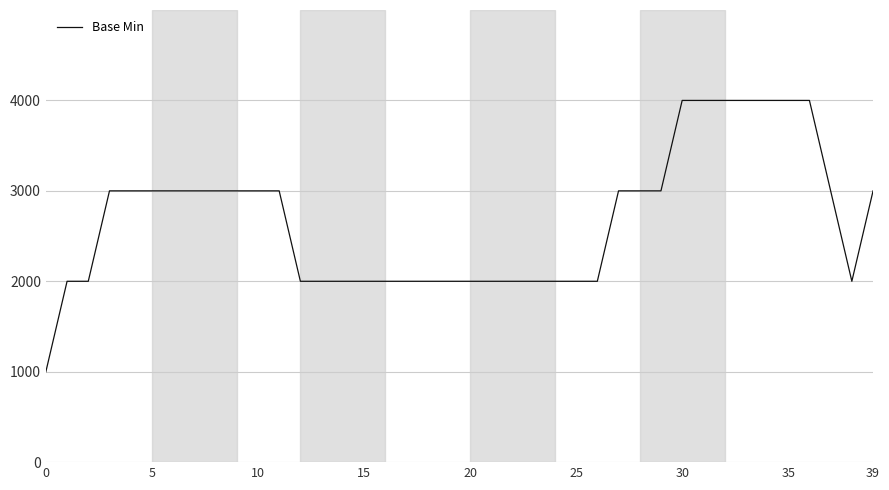

What is the smallest value displayed?

1000